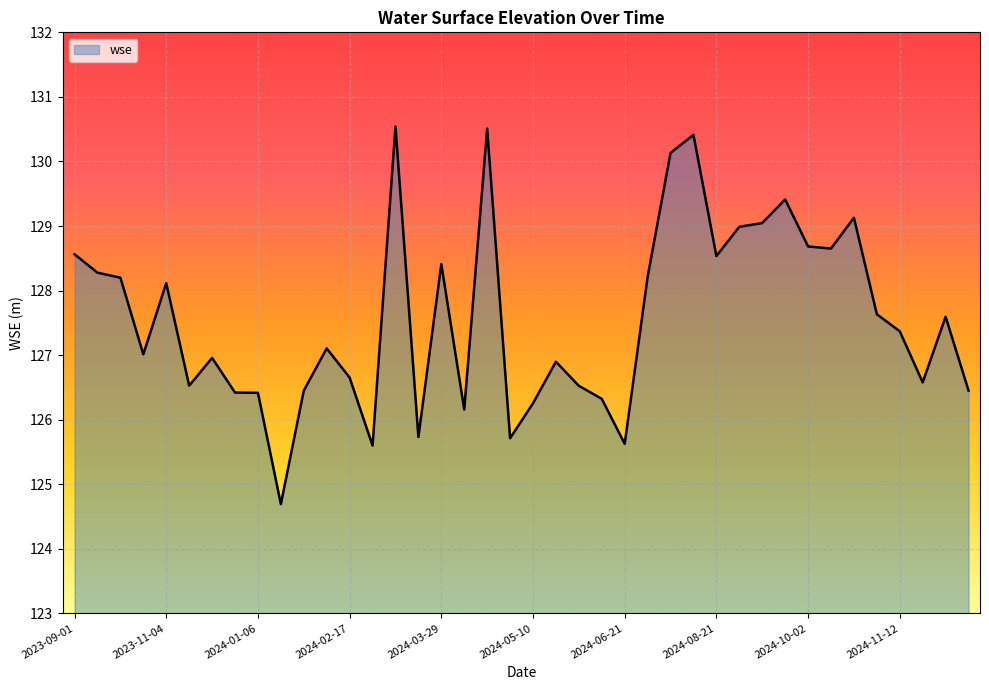

How many lines are shown in the chart?

1